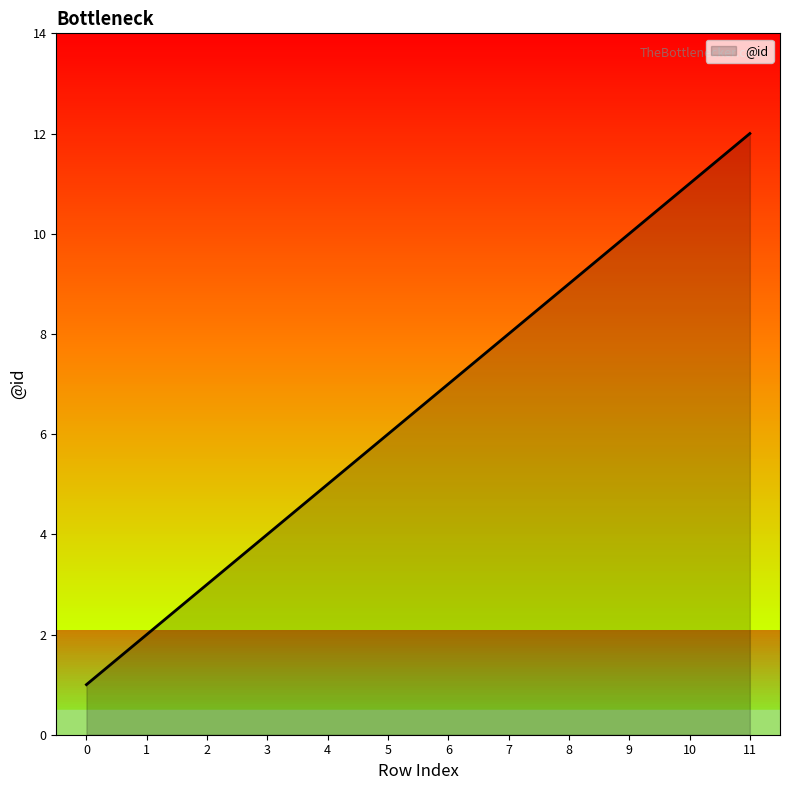

Rank the categories by value from highest to lowest.

11, 10, 9, 8, 7, 6, 5, 4, 3, 2, 1, 0